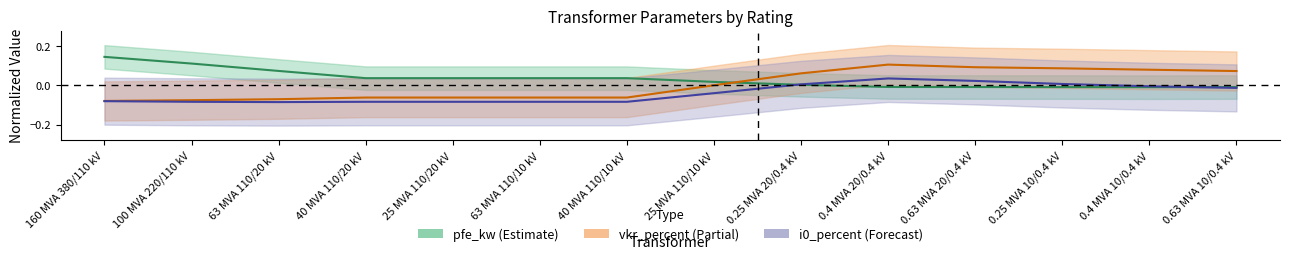

What is the difference between the highest and lowest values at 0.25 MVA 20/0.4 kV?

0.1